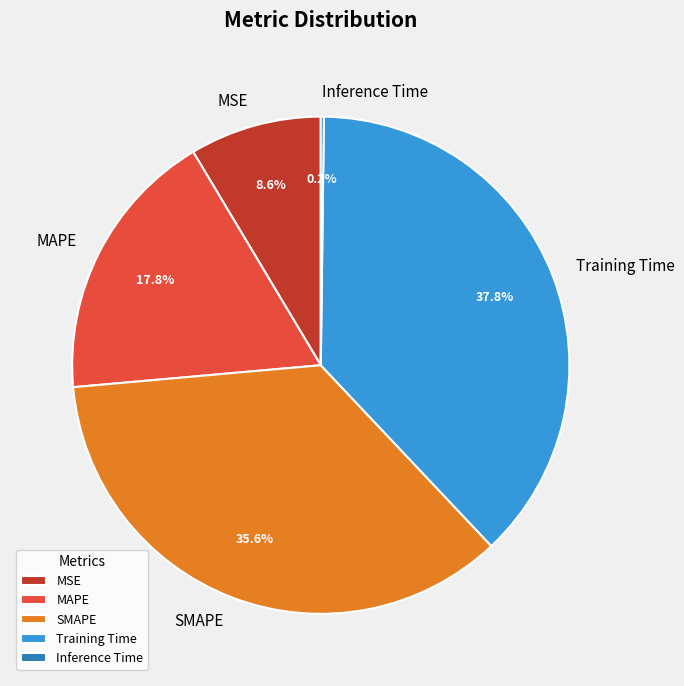

What percentage is NOT represented by MSE?

91.4%